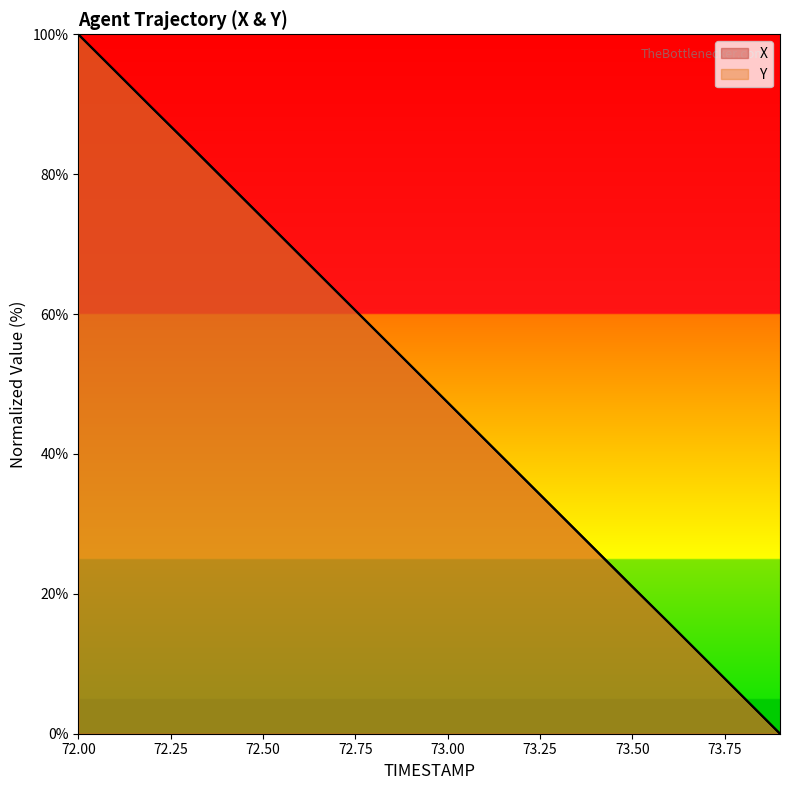

At which category is the sum across all series the highest?

72.0